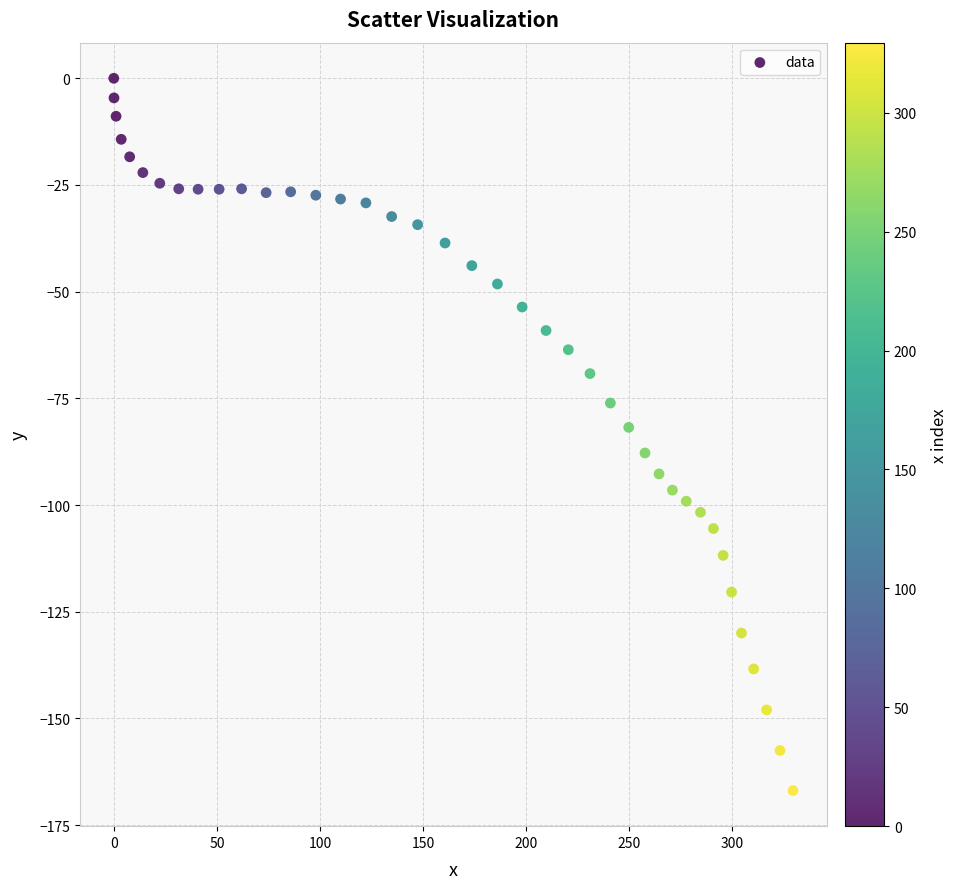

What is the range of Y values (max minus min)?

166.9